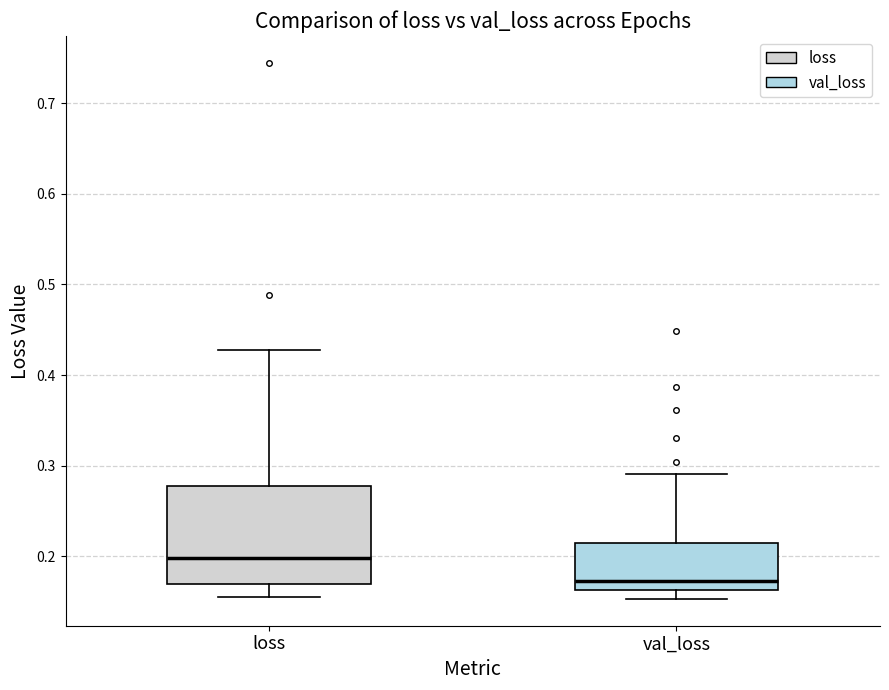

Which box's median line is the lowest?

val_loss